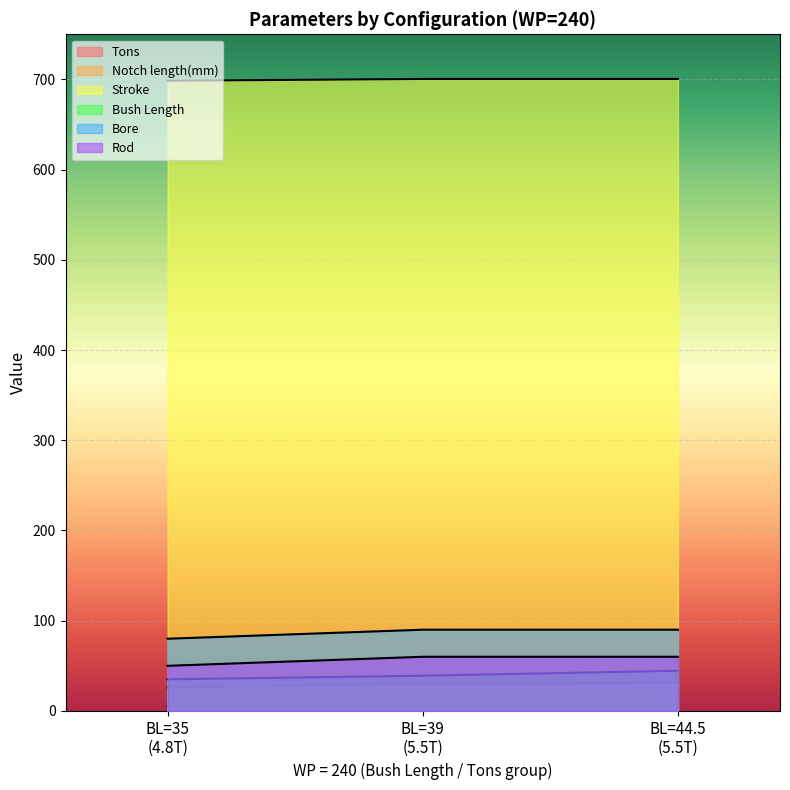

Does the chart display data point markers on the line(s)?

No